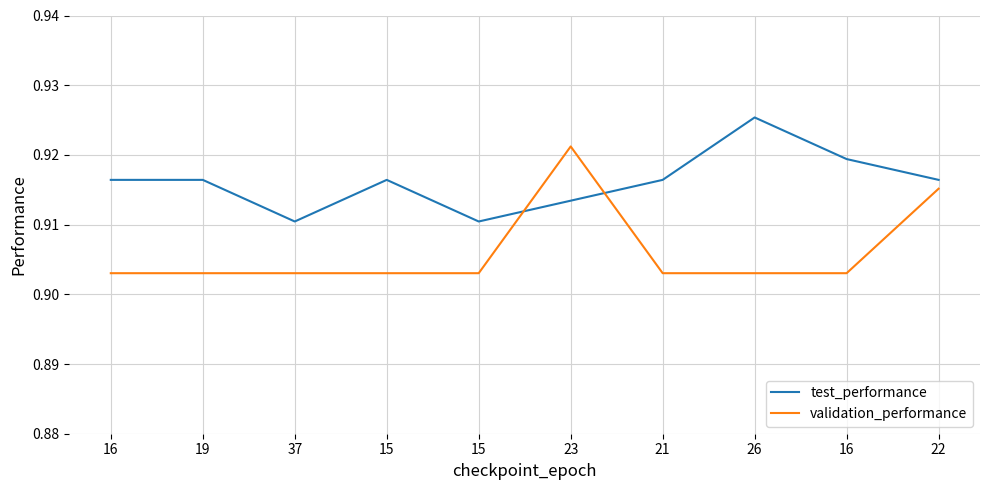

What is the label of the 4th point from the right?

21